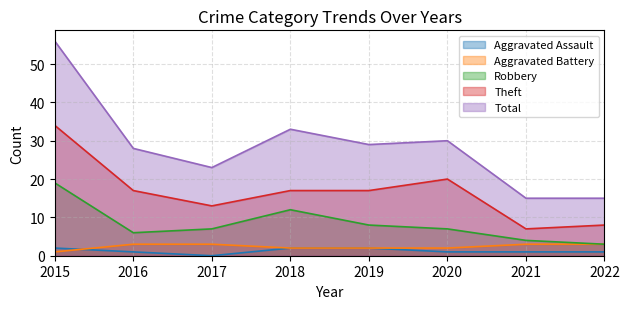

What is the value of the Robbery point at the 7th from the left?

4